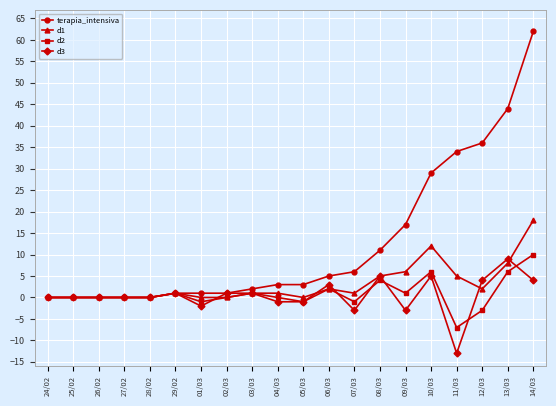

How many lines are shown in the chart?

4